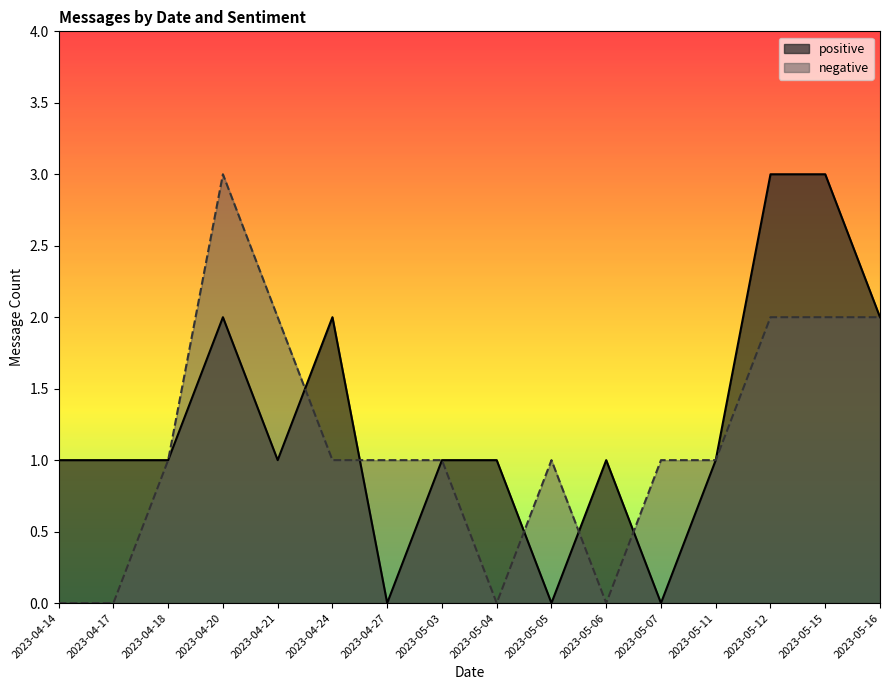

True or false: positive and negative intersect in this chart.

True